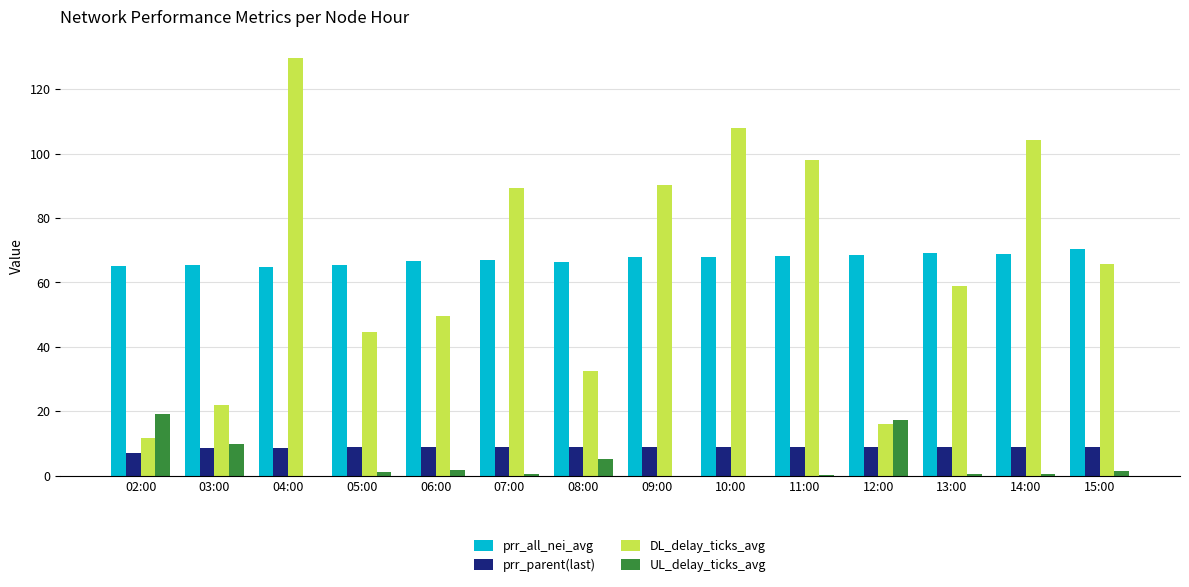

What is the highest value of the UL_delay_ticks_avg series?

19.0